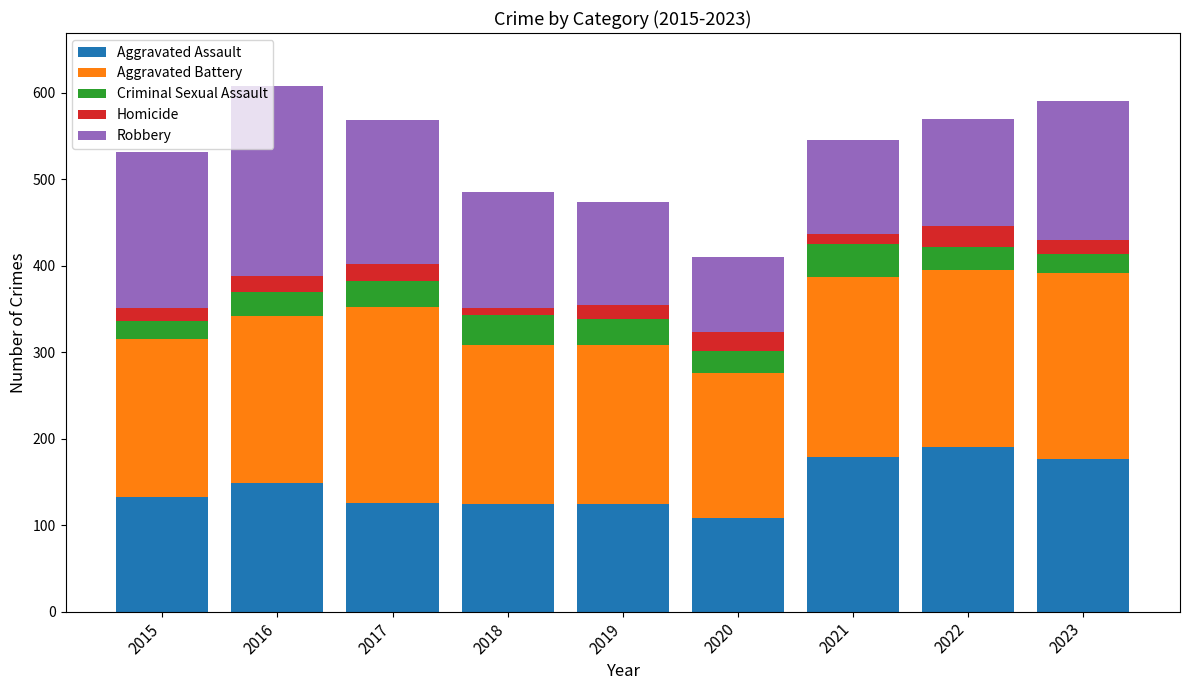

What is the average value of the Aggravated Assault series?

145